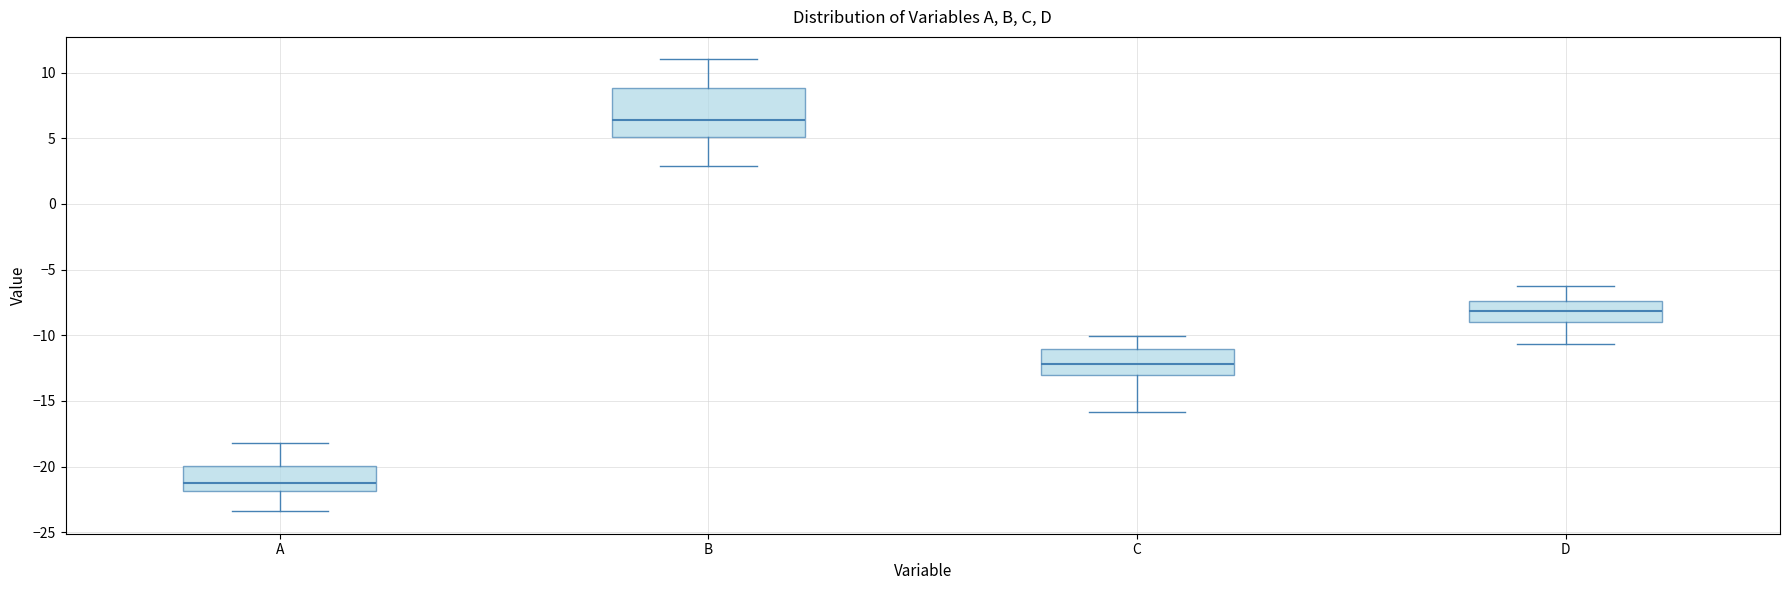

Comparing the boxes themselves (not the whiskers), which one is the tallest?

B